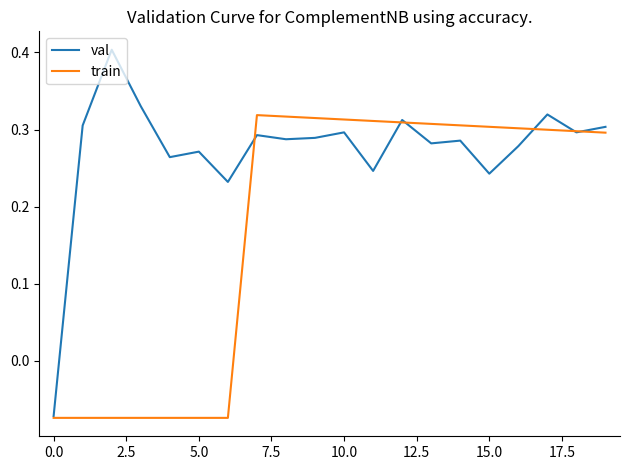

Which series has the largest total across all categories?

val